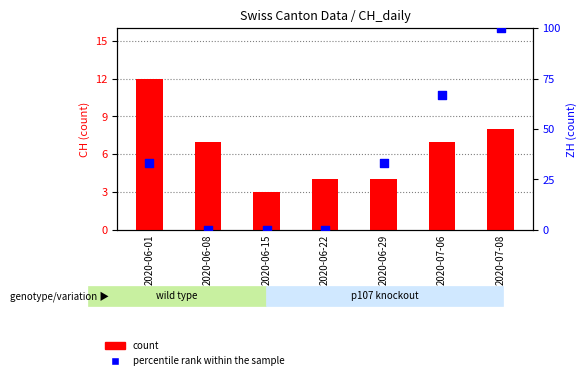

Which series has the largest Y range (max minus min)?

percentile rank within the sample